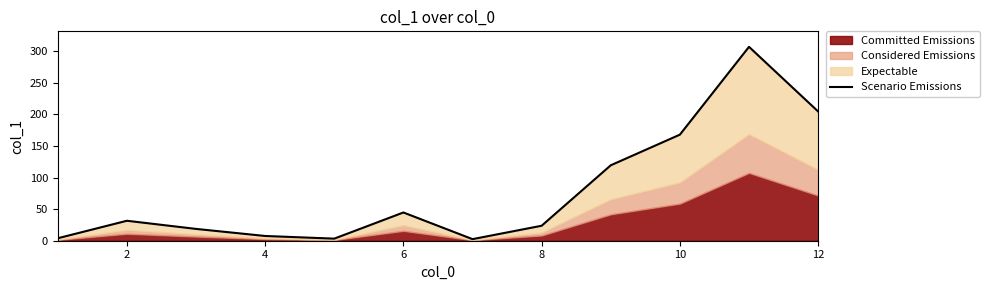

What is the sum of all values?

934.7